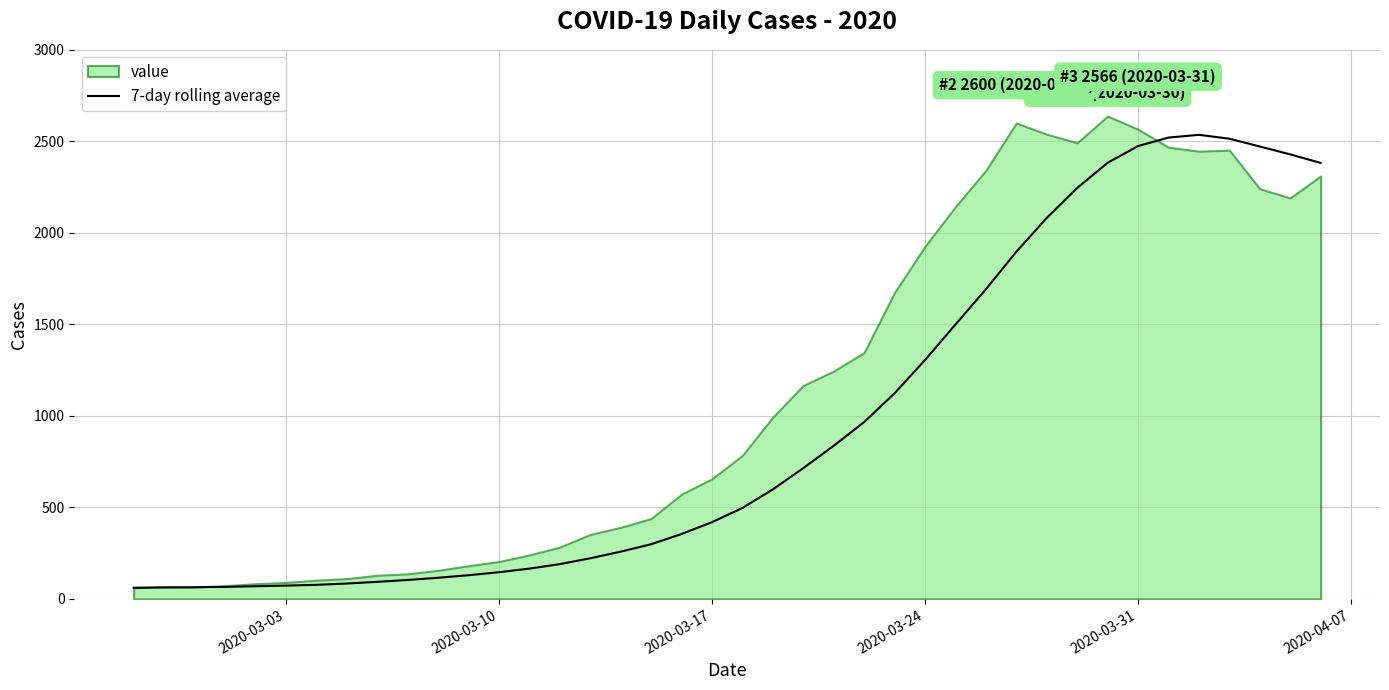

What is the difference between the maximum and minimum values?

2474.6